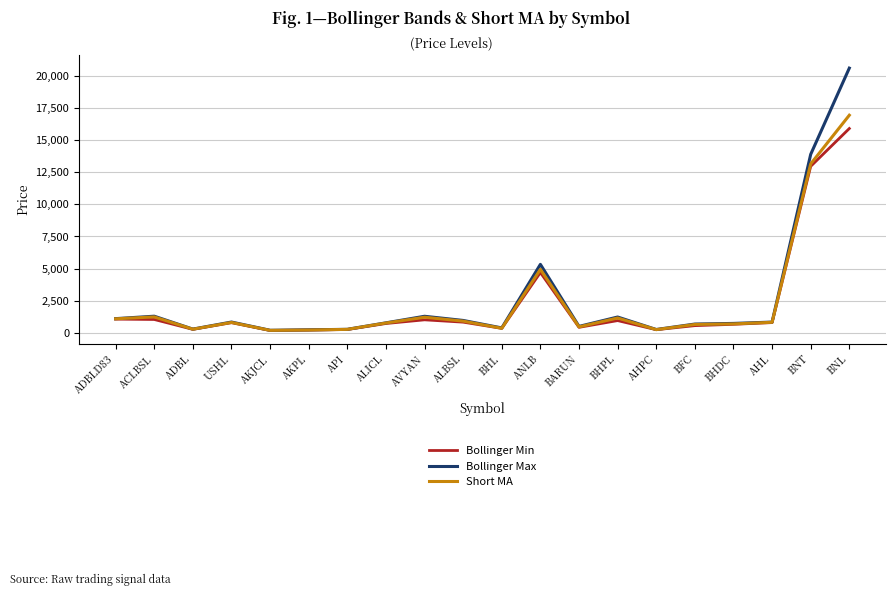

Rank the series by their maximum value, from lowest to highest.

Bollinger Min, Short MA, Bollinger Max